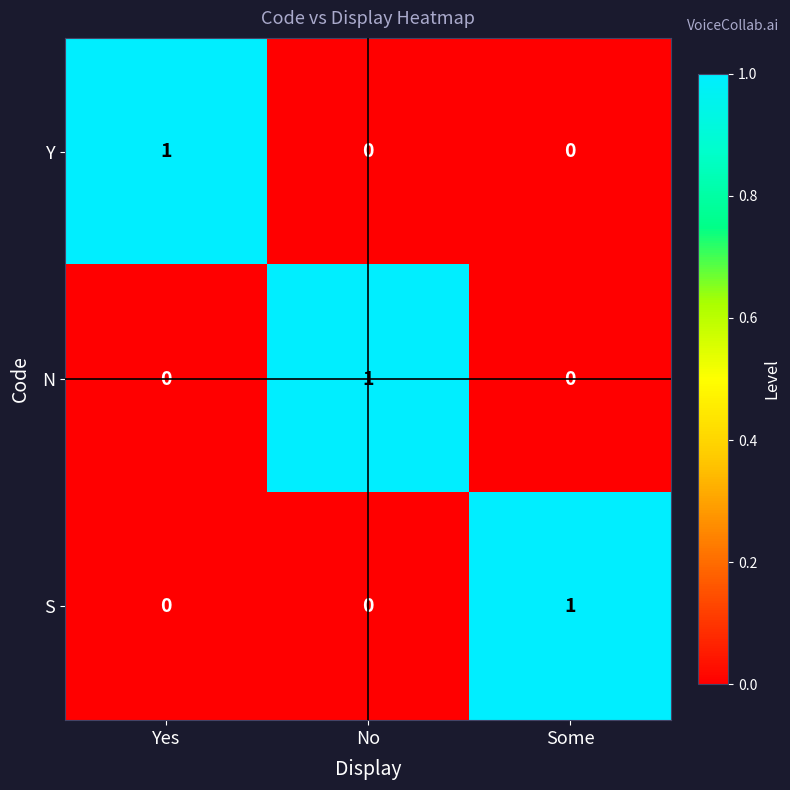

How many N values are between 0 and 1?

3